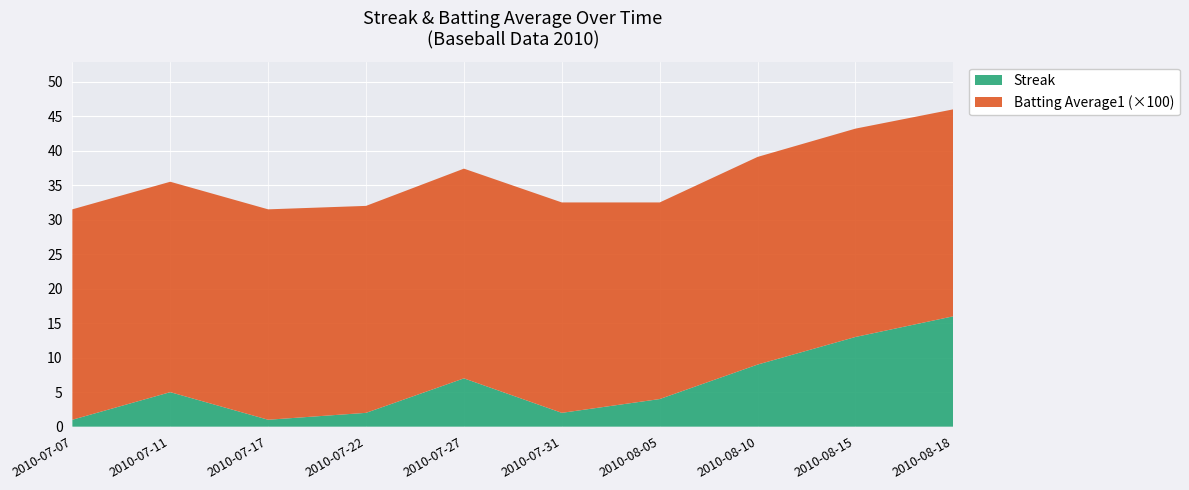

Reading left to right, extract all data points from this chart.

Streak: 1.0	5.0	1.0	2.0	7.0	2.0	4.0	9.0	13.0	16.0
Batting Average1: 0.3	0.3	0.3	0.3	0.3	0.3	0.3	0.3	0.3	0.3